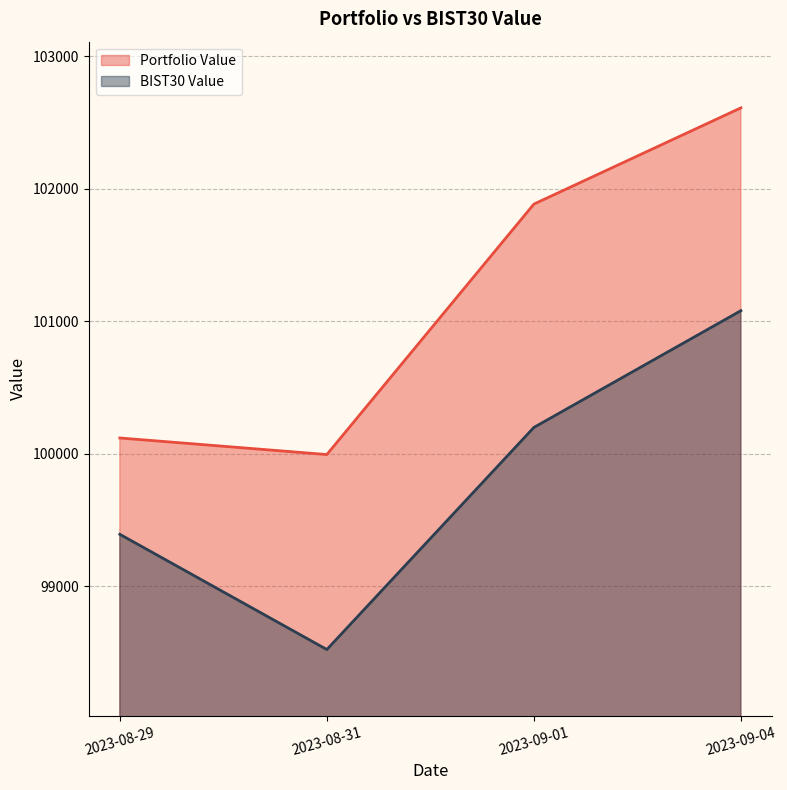

What is the label of the 3rd point from the left?

2023-09-01